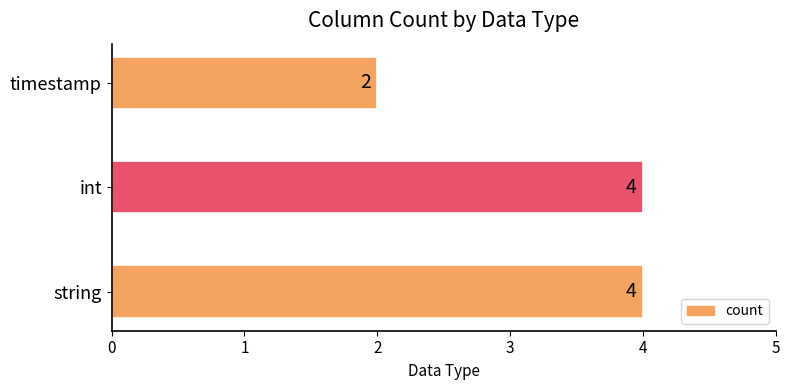

Is it true that the value at timestamp is 2?

True